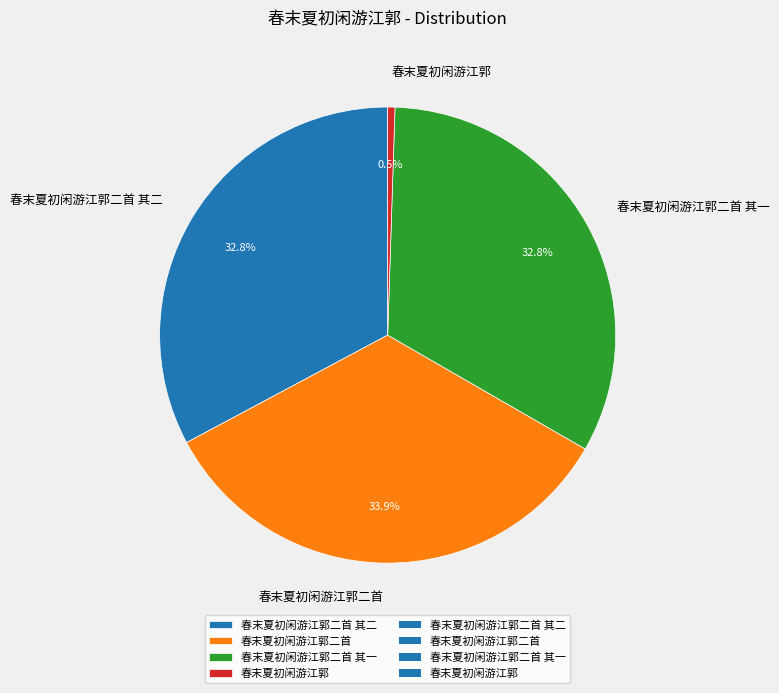

Which category has the smallest portion of the pie?

春末夏初闲游江郭